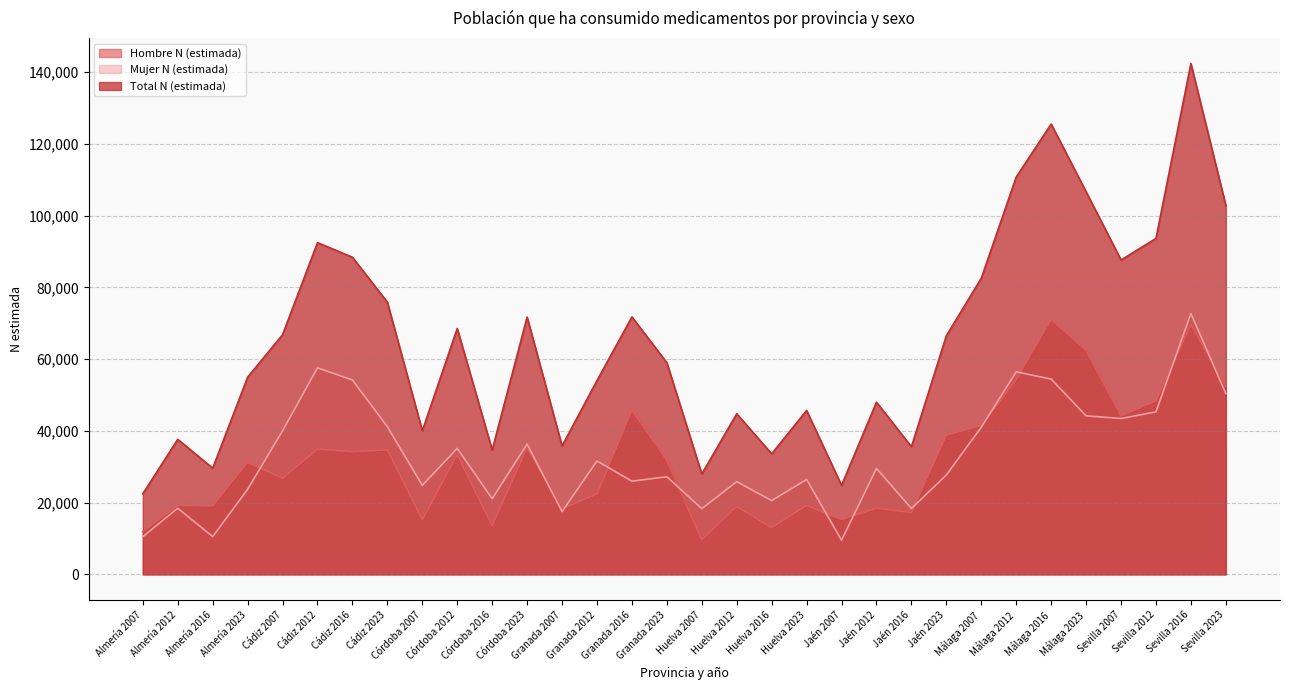

How many times do Hombre N (estimada) and Mujer N (estimada) cross each other?

12